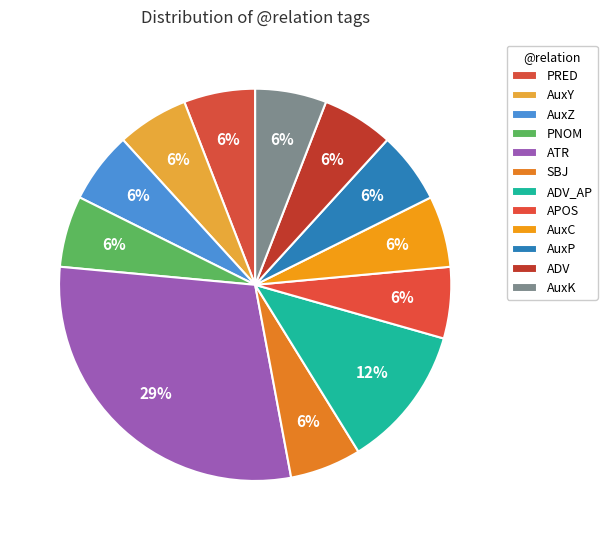

To the nearest percent, what is the combined percentage of AuxP and AuxZ?

12%